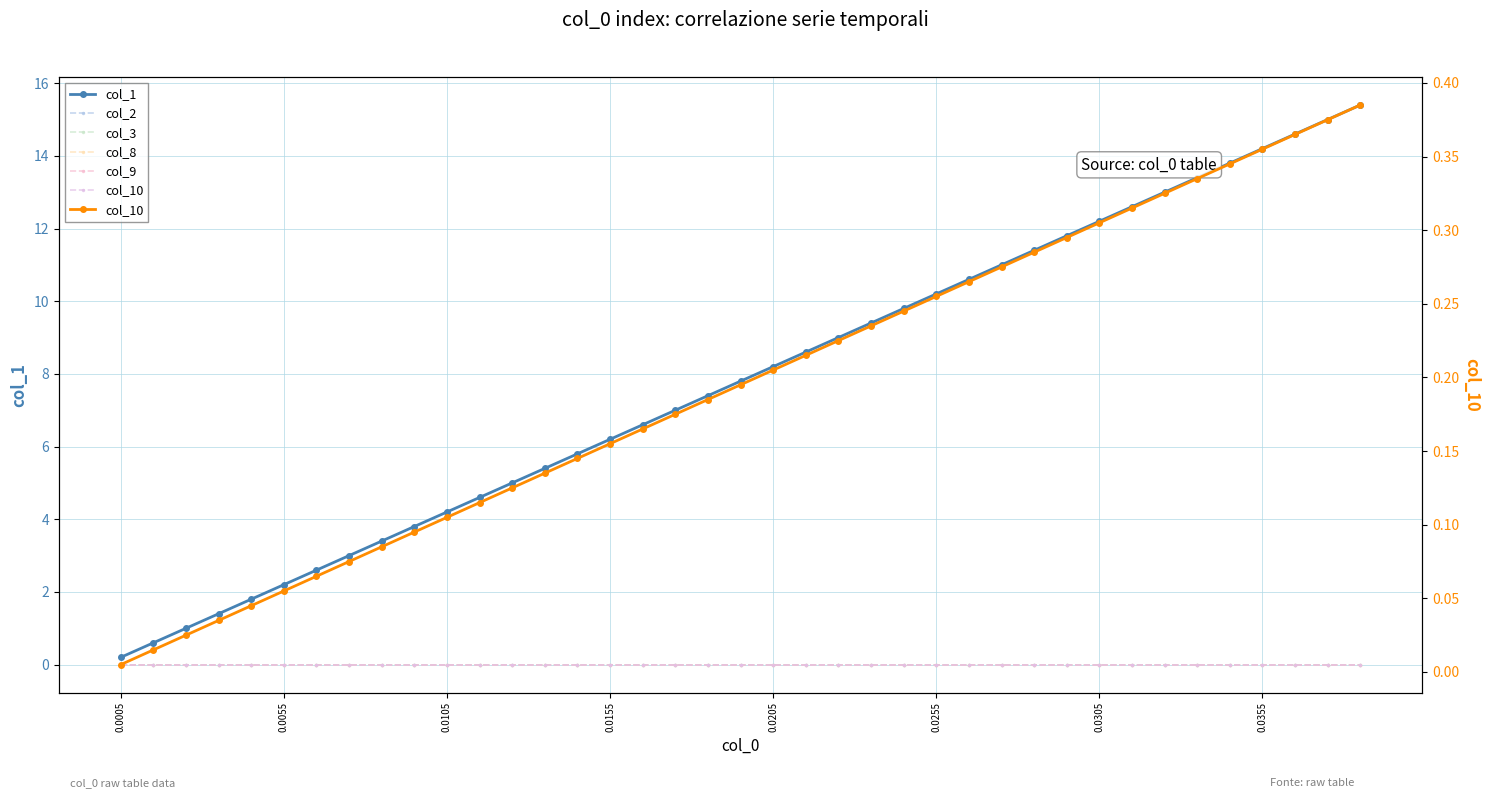

True or false: col_2 has more than 0 points higher than both neighbors.

False